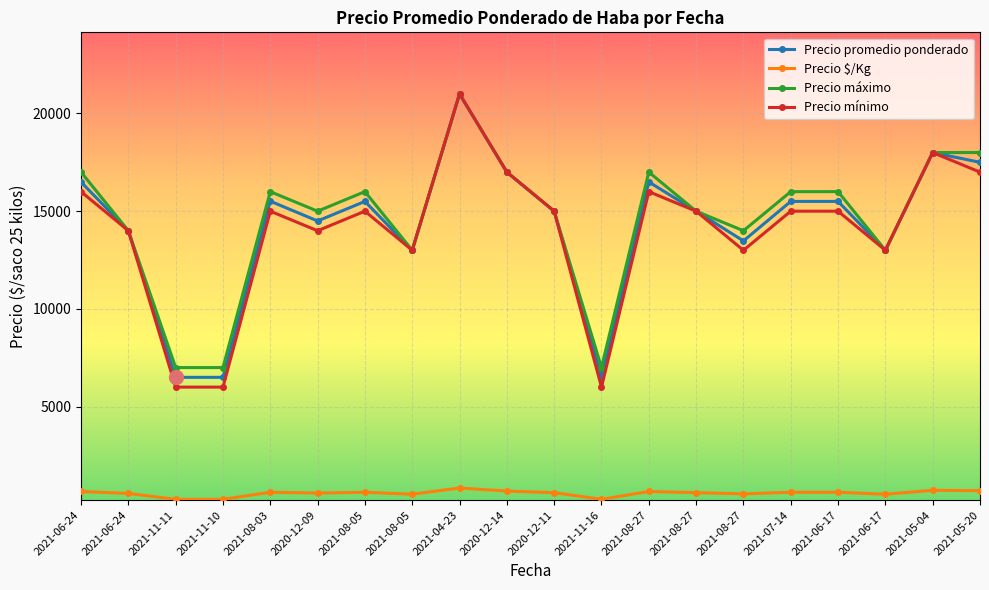

How many lines are shown in the chart?

4